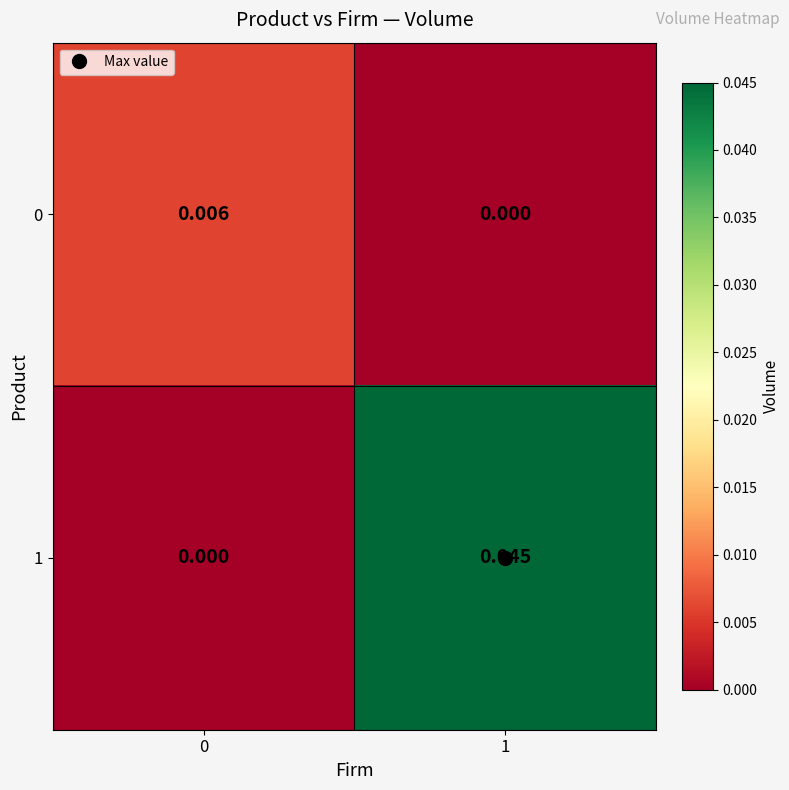

Is the value of 0 at 1 greater than the value of 1 at 1?

No